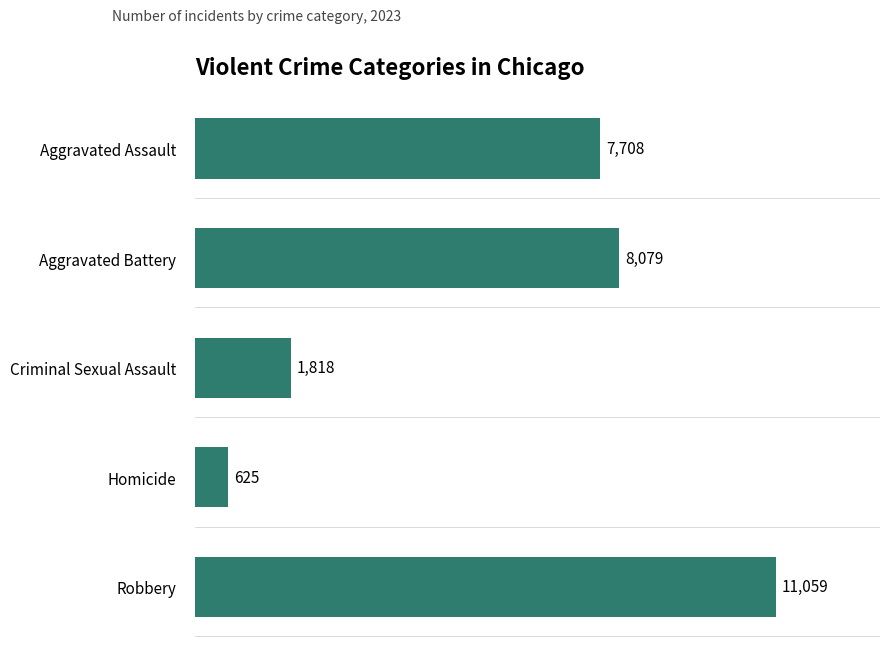

Where is the data nearest to the value 5842?

Aggravated Assault